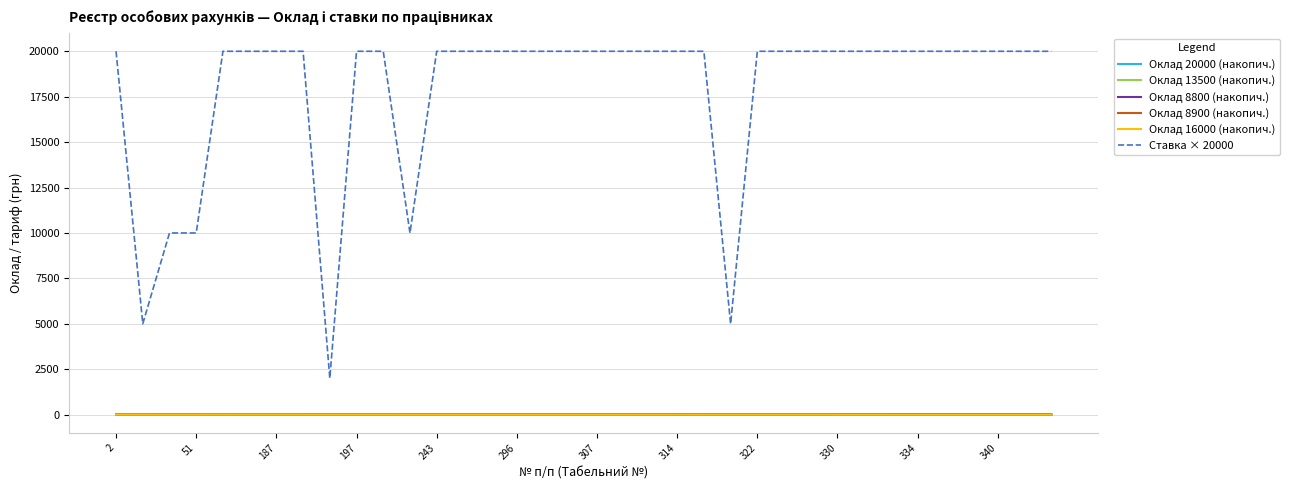

True or false: Ставка × 20000 and Оклад 8900 (накопич.) intersect in this chart.

False